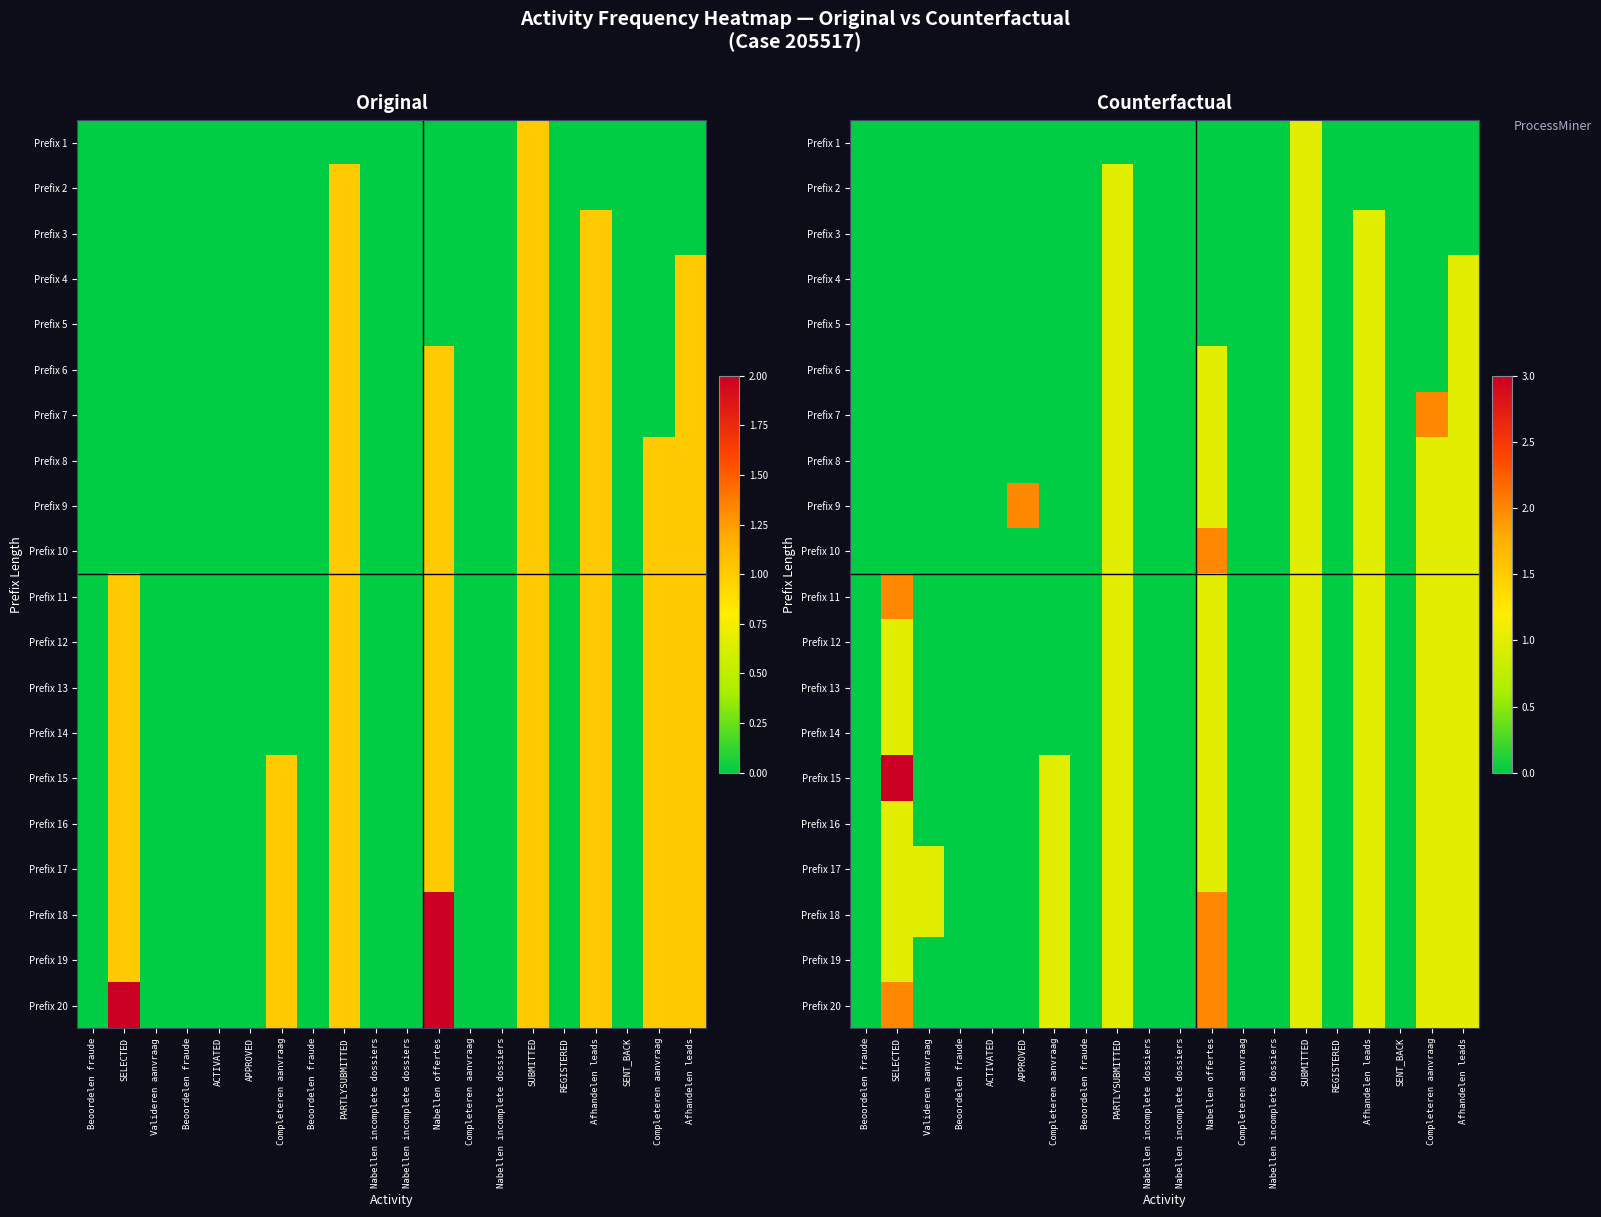

What is the difference between the maximum and minimum values in the Prefix 18 series?

2